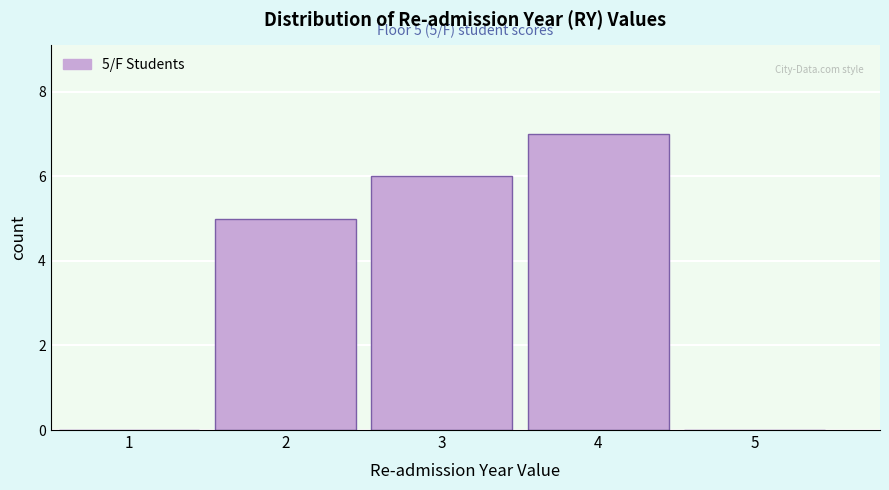

Over which range of the x-axis is the bar tallest?

3.5 to 4.5